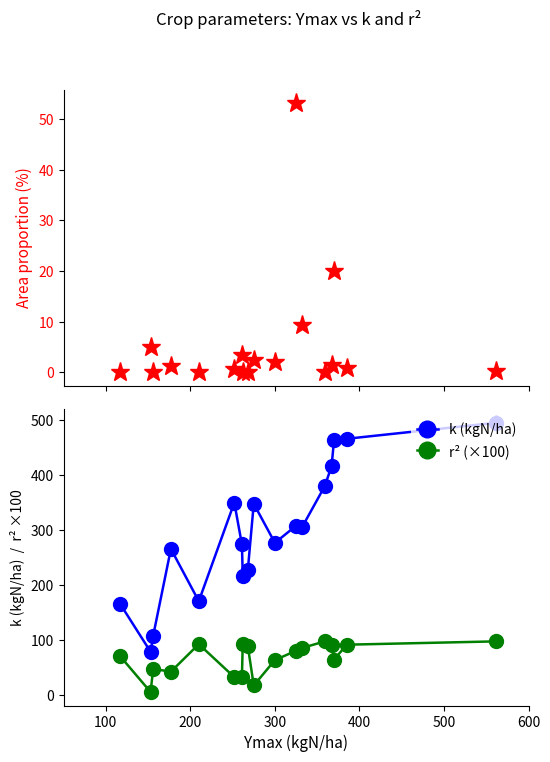

What is the lowest value of the k (kgN/ha) series?

79